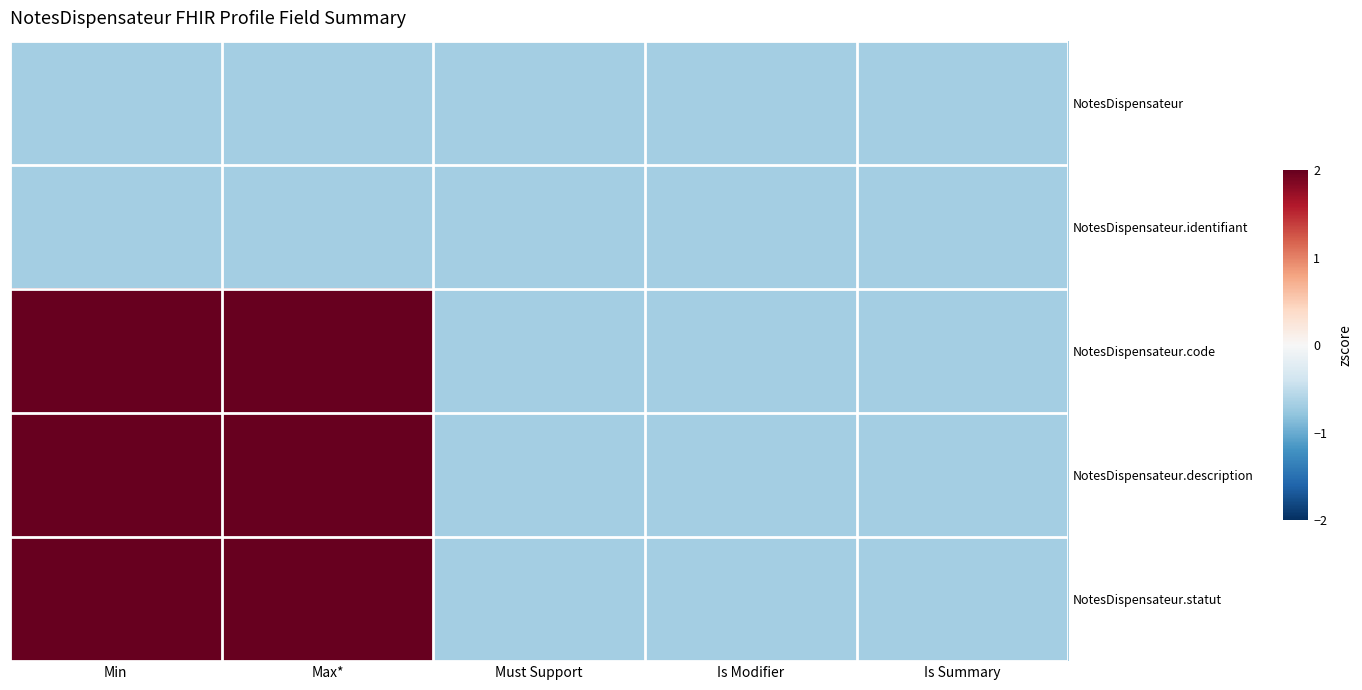

Which series has the largest range (max minus min)?

NotesDispensateur.code